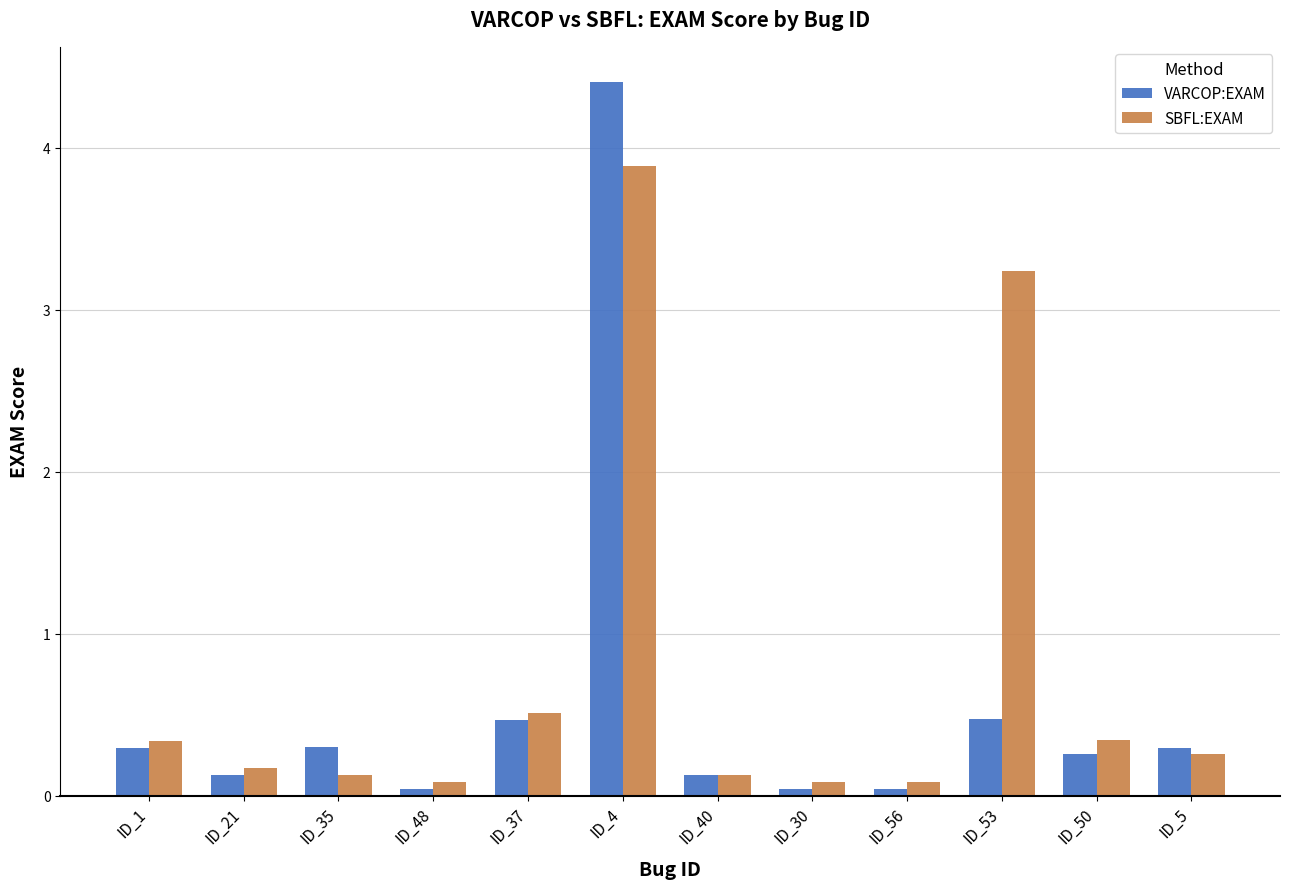

The VARCOP:EXAM series shows 6.7 at ID_4. True or false?

False